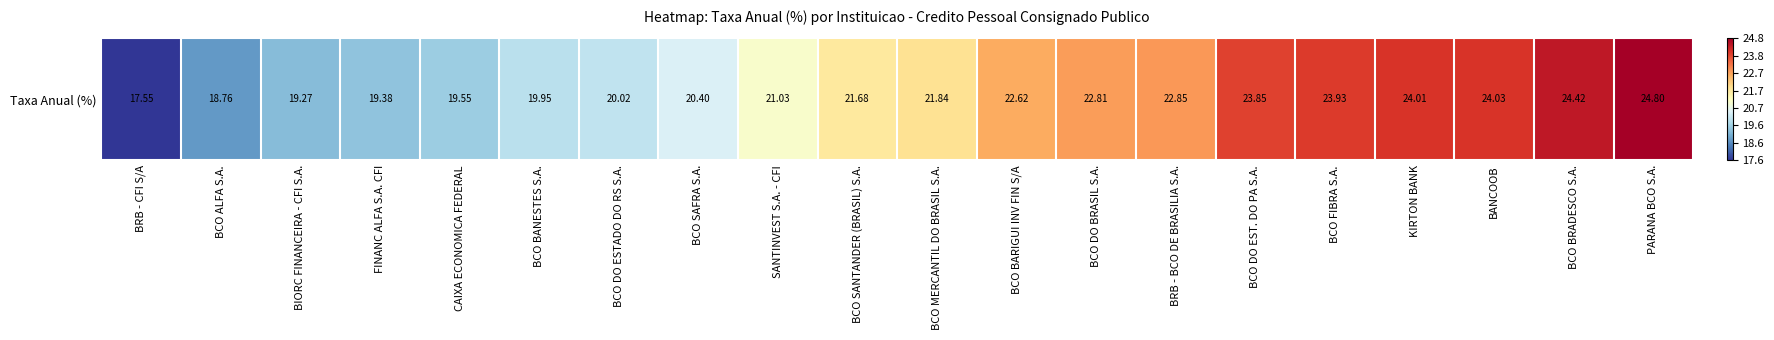

What is the change in value from BCO SANTANDER (BRASIL) S.A. to BANCOOB?

+2.4